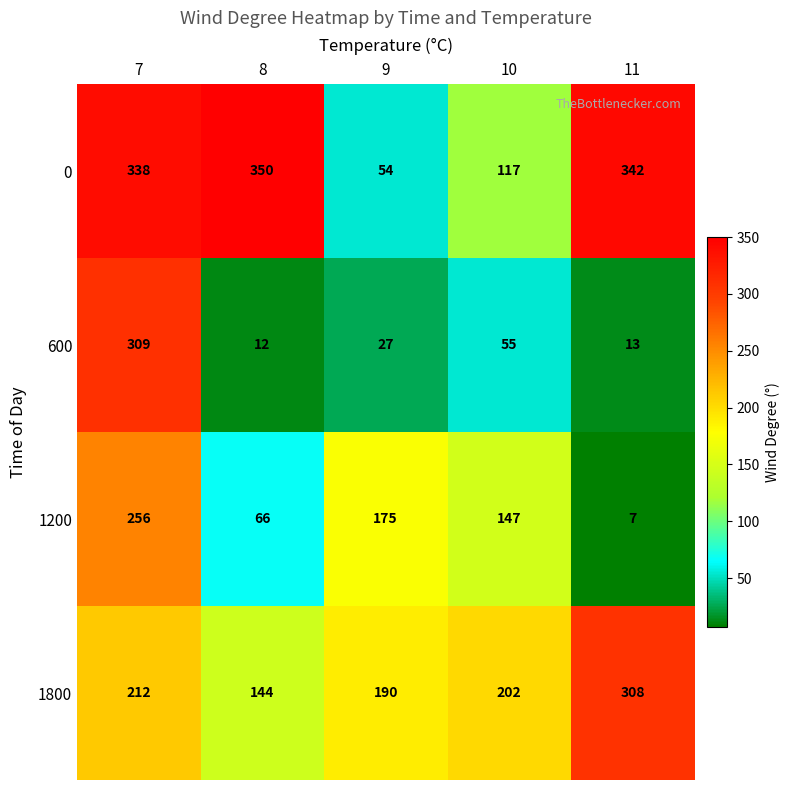

Count the number of data series in this chart.

4